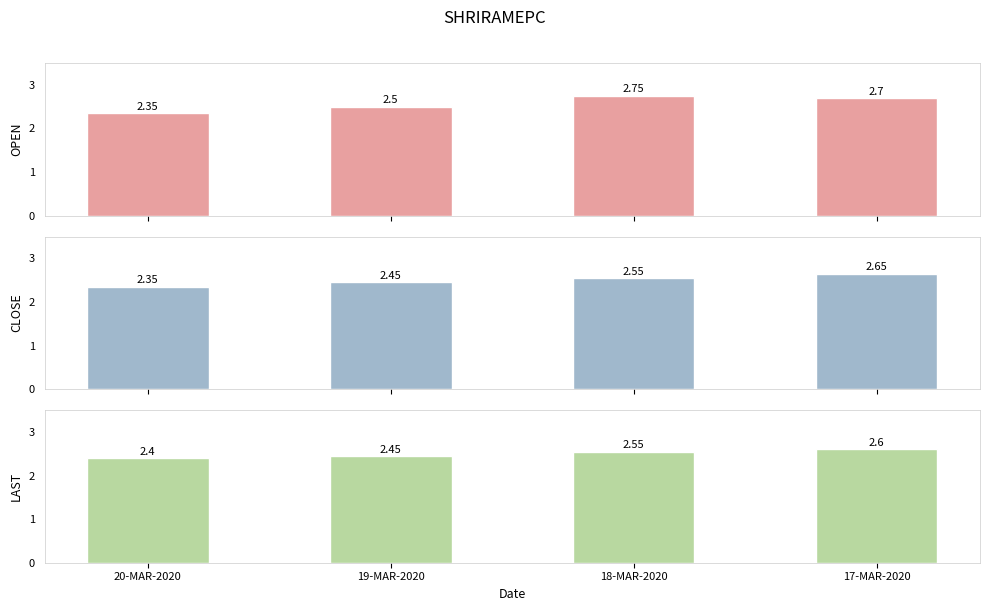

Is it true that CLOSE equals 3.1 at 20-MAR-2020?

False